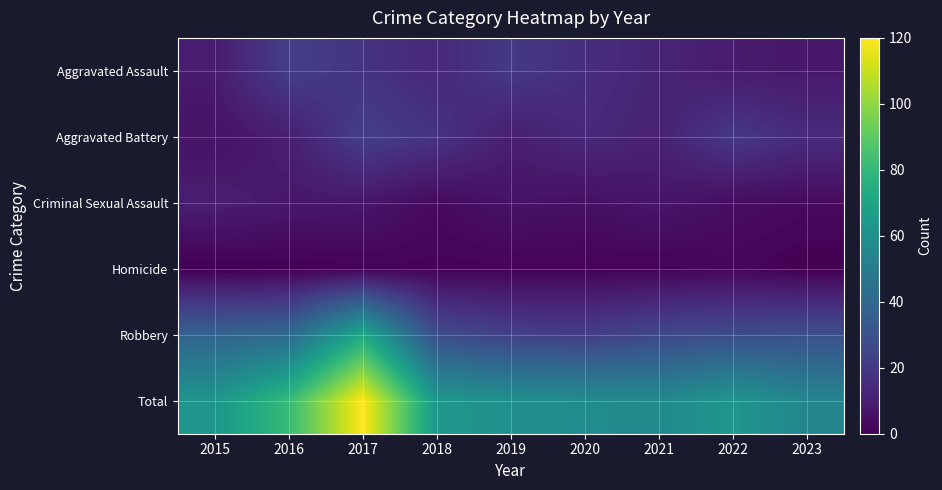

Which category has the highest value across all series?

2017